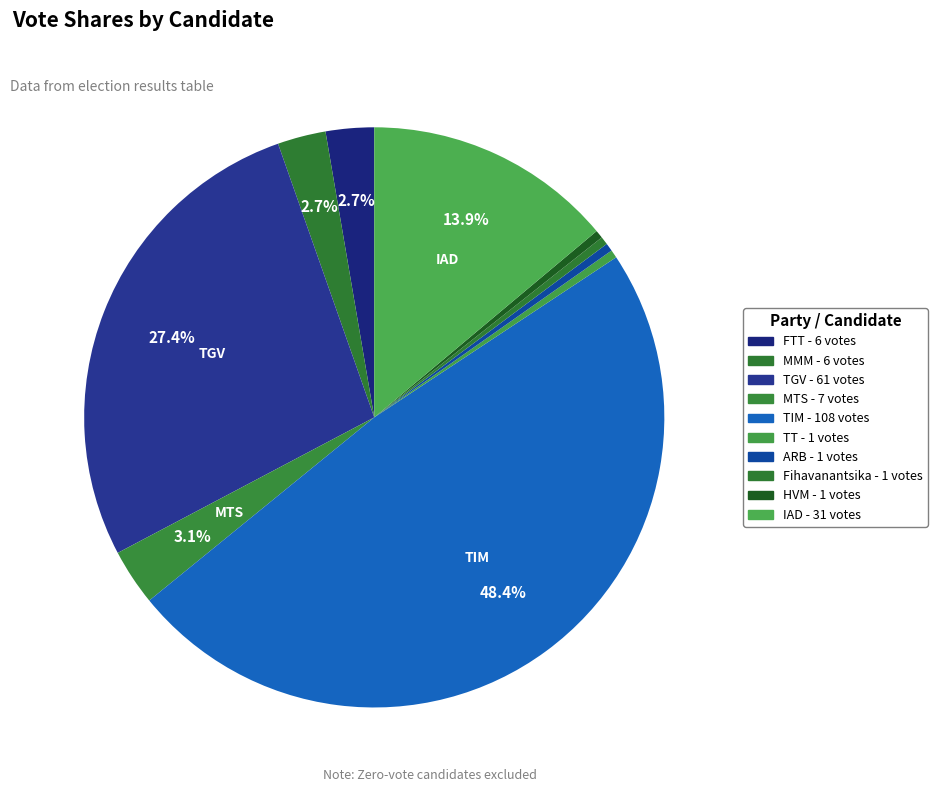

Count the number of slices in the pie.

10